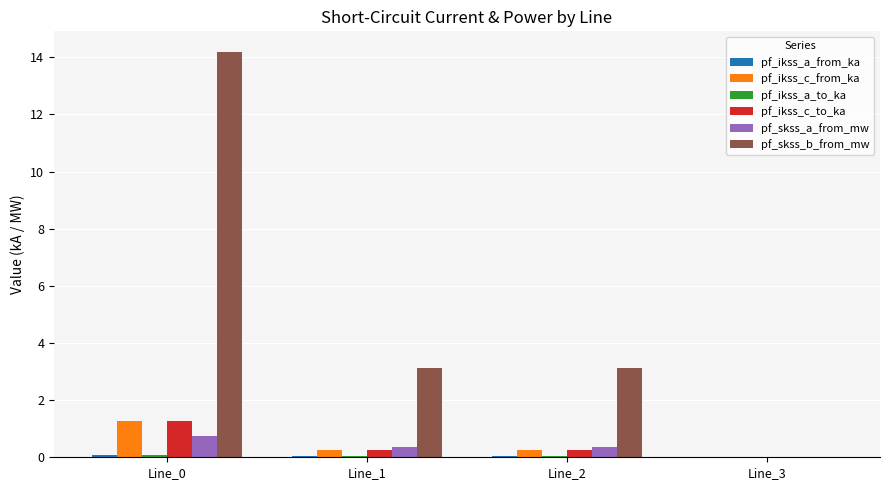

What is the highest value of the pf_skss_a_from_mw series?

0.7